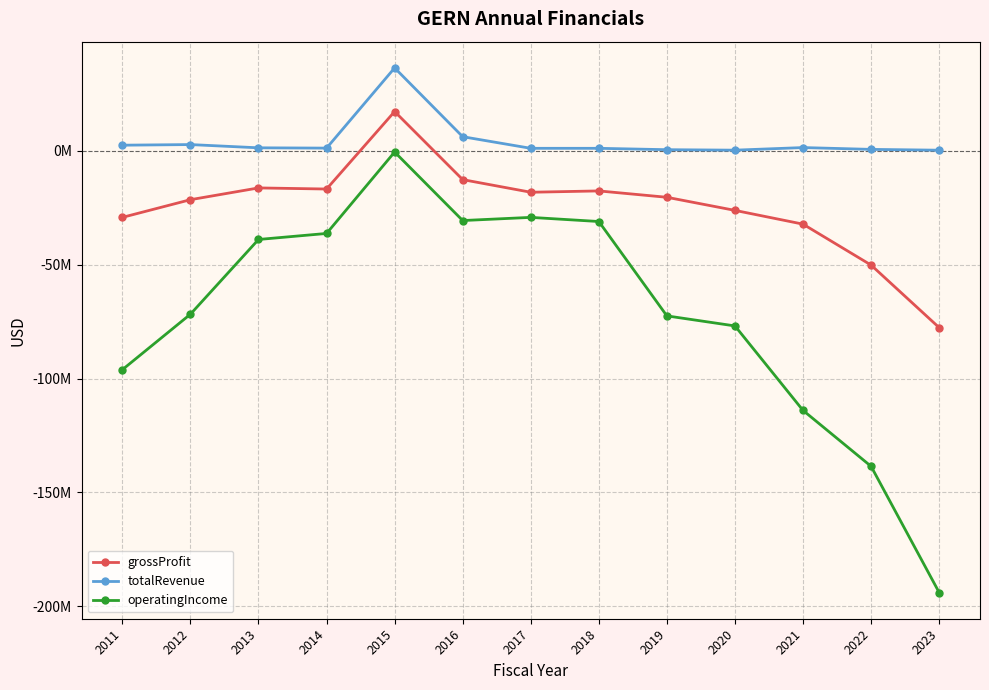

What is the spread (max minus min) of values at 2014?

37465000